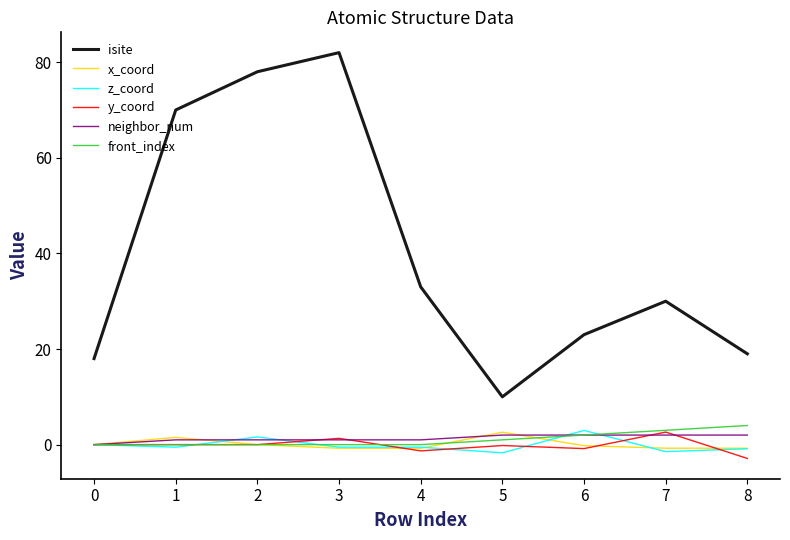

Does the chart have visible grid lines?

No